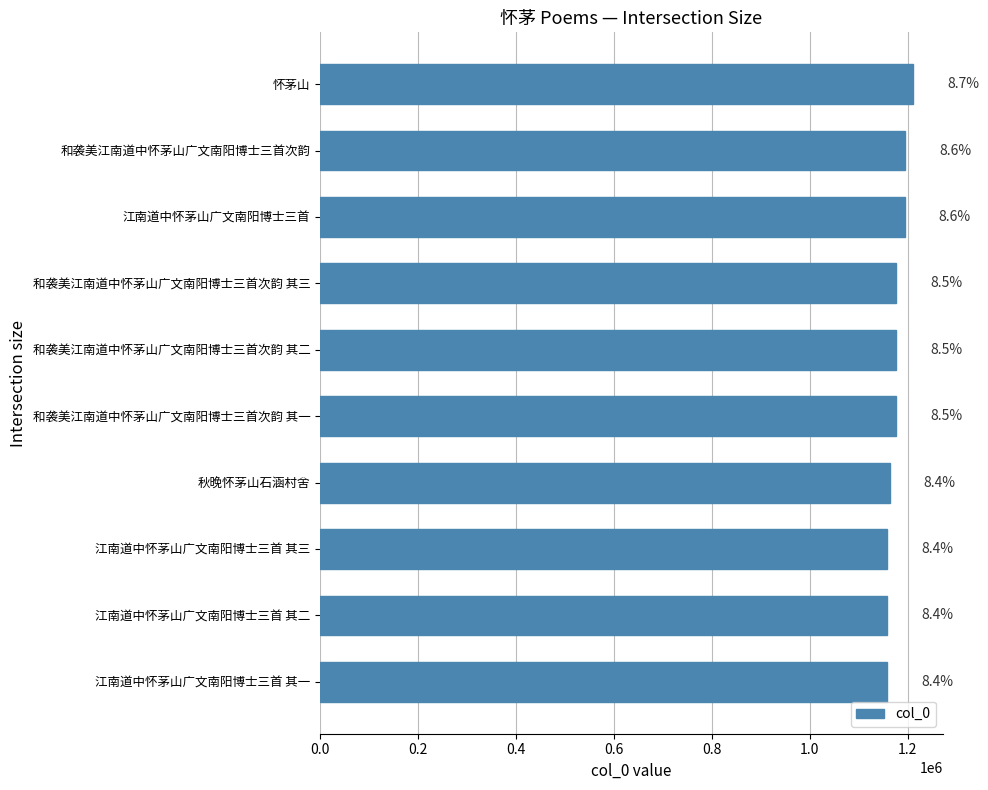

Does the chart contain any negative values?

No